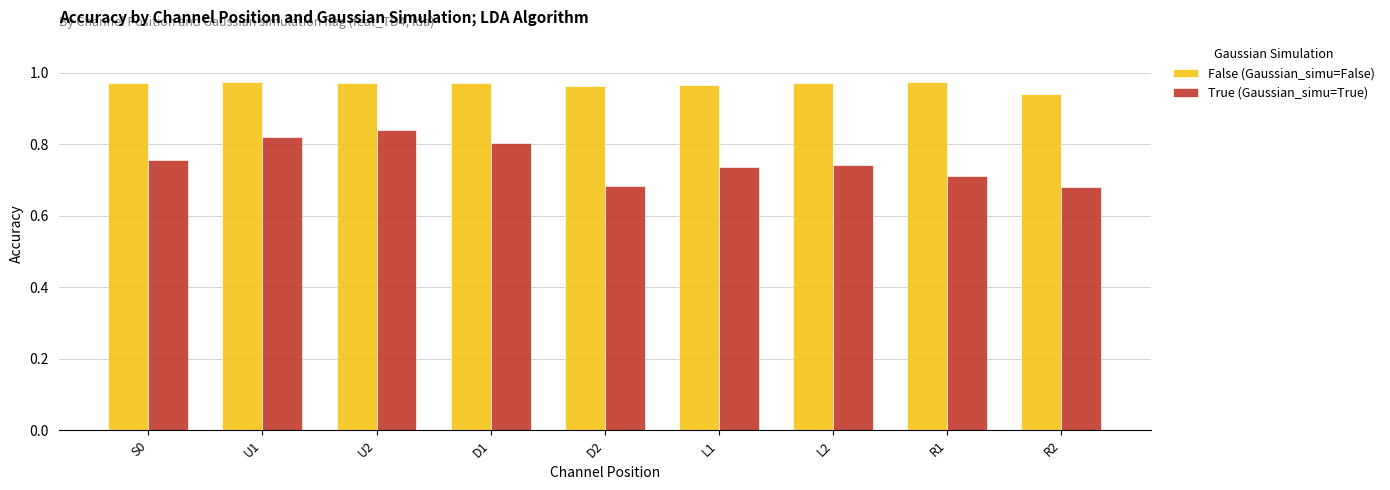

Which series has the largest range (max minus min)?

True (Gaussian_simu=True)